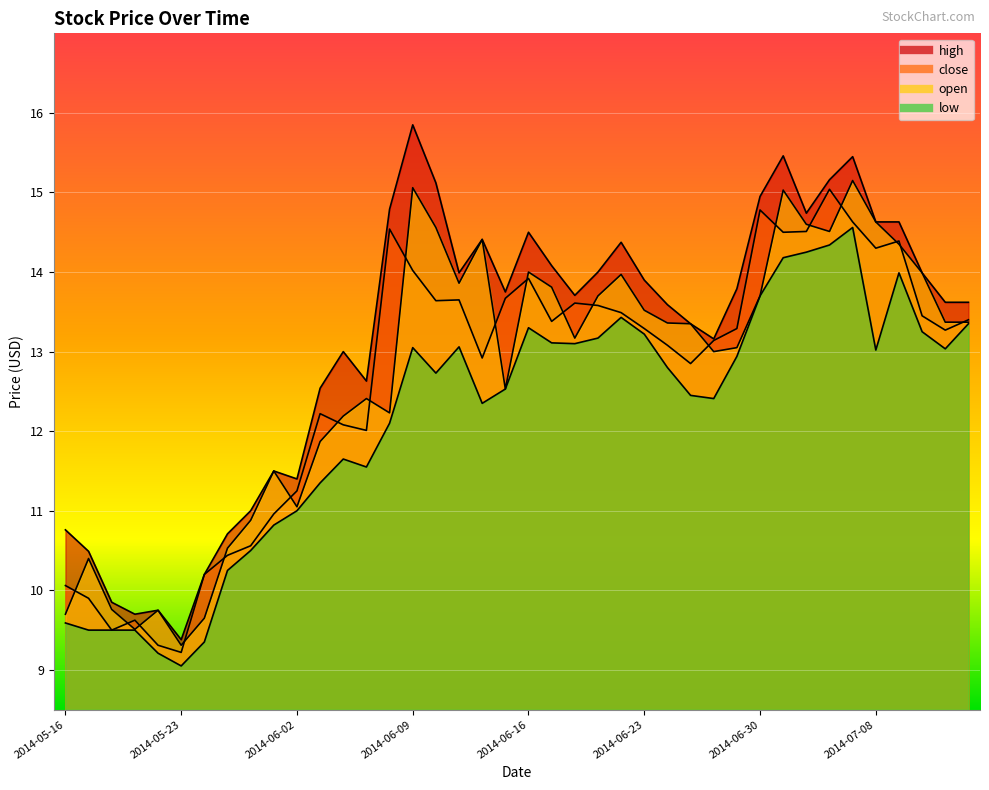

How many values in the close series exceed 13?

24